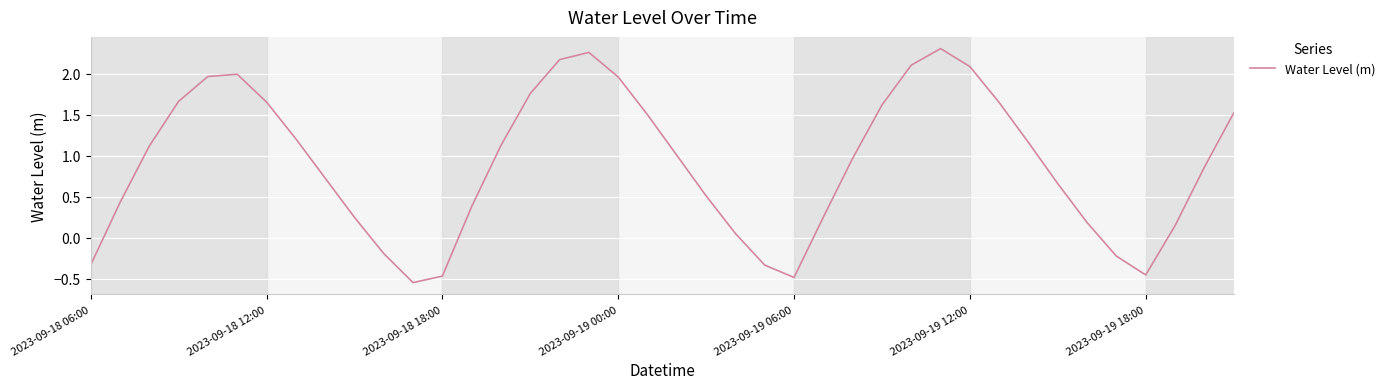

What is the difference between the maximum and minimum values?

2.9